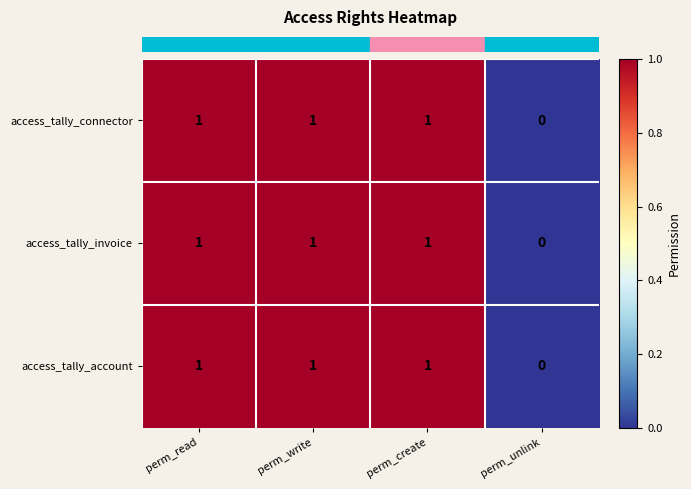

What is the sum of all access_tally_invoice values?

3